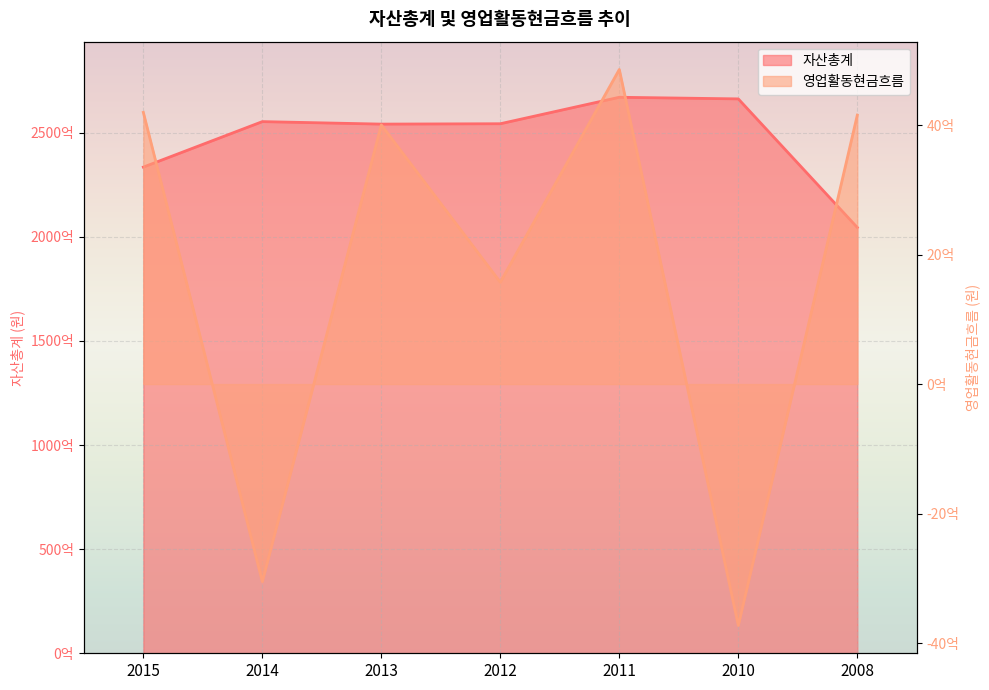

In 자산총계, how many points are lower than both neighbors (excluding endpoints)?

1